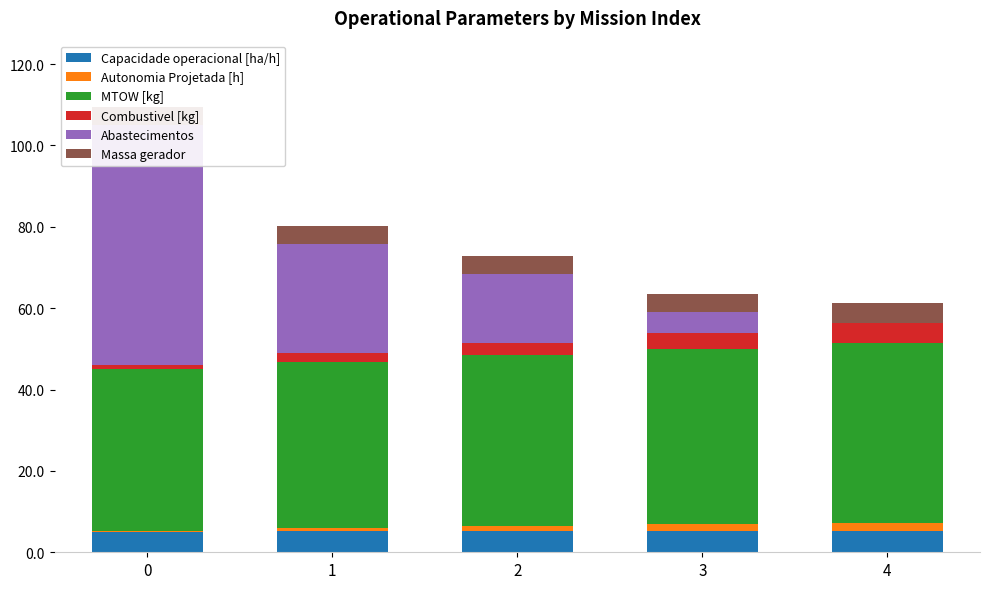

What are all the series names shown in the legend?

Capacidade operacional [ha/h], Autonomia Projetada [h], MTOW [kg], Combustivel [kg], Abastecimentos, Massa gerador